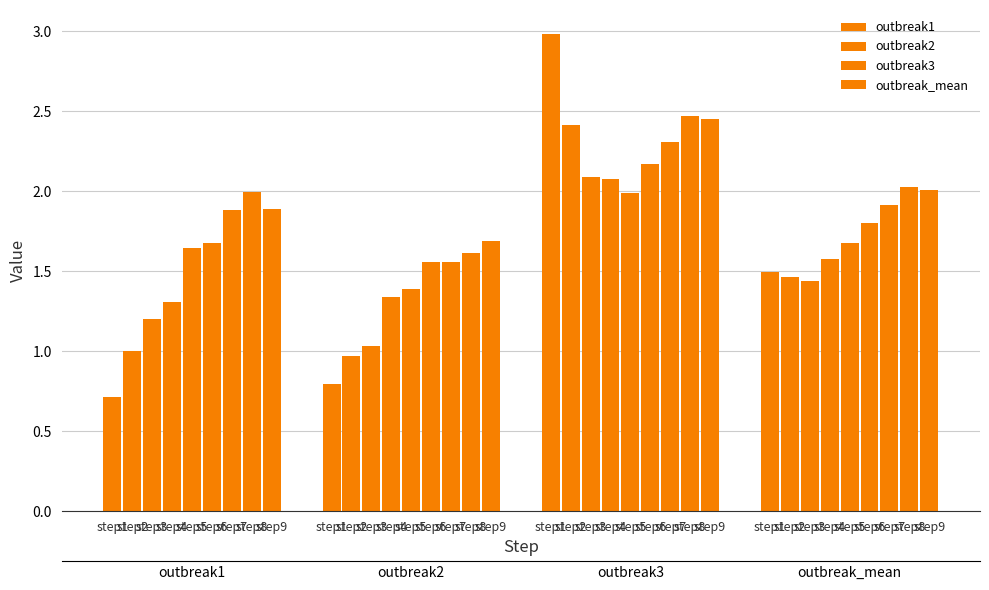

Reading right to left, what are all the values shown in this chart?

outbreak1: 1.9	2.0	1.9	1.7	1.6	1.3	1.2	1.0	0.7
outbreak2: 1.7	1.6	1.6	1.6	1.4	1.3	1.0	1.0	0.8
outbreak3: 2.5	2.5	2.3	2.2	2.0	2.1	2.1	2.4	3.0
outbreak_mean: 2.0	2.0	1.9	1.8	1.7	1.6	1.4	1.5	1.5